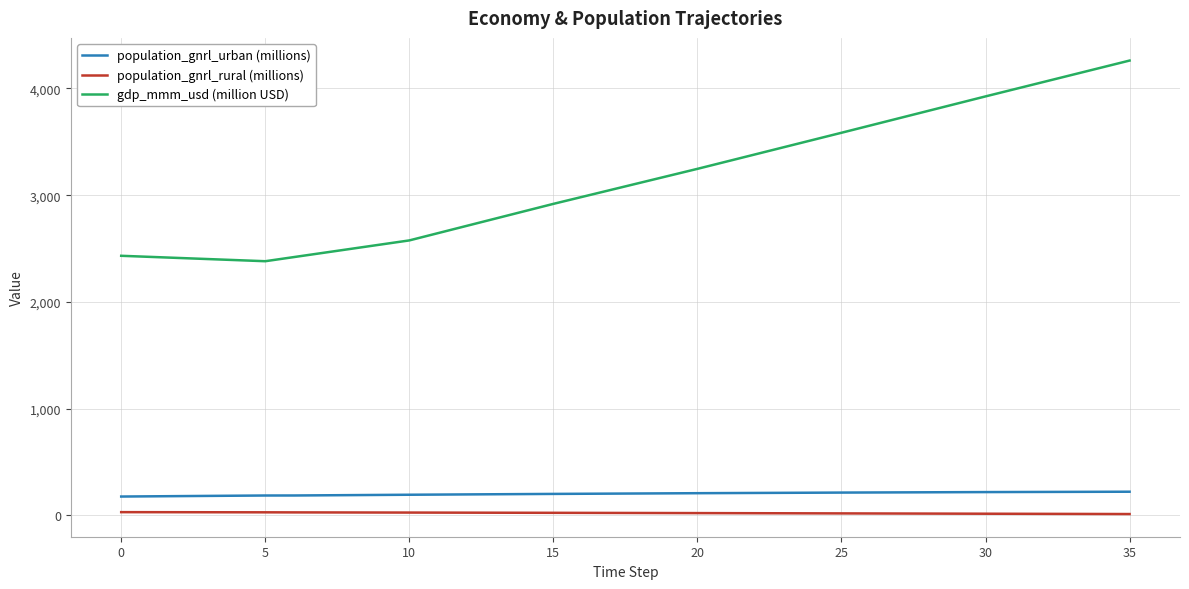

What are all the series names shown in the legend?

population_gnrl_urban (millions), population_gnrl_rural (millions), gdp_mmm_usd (million USD)